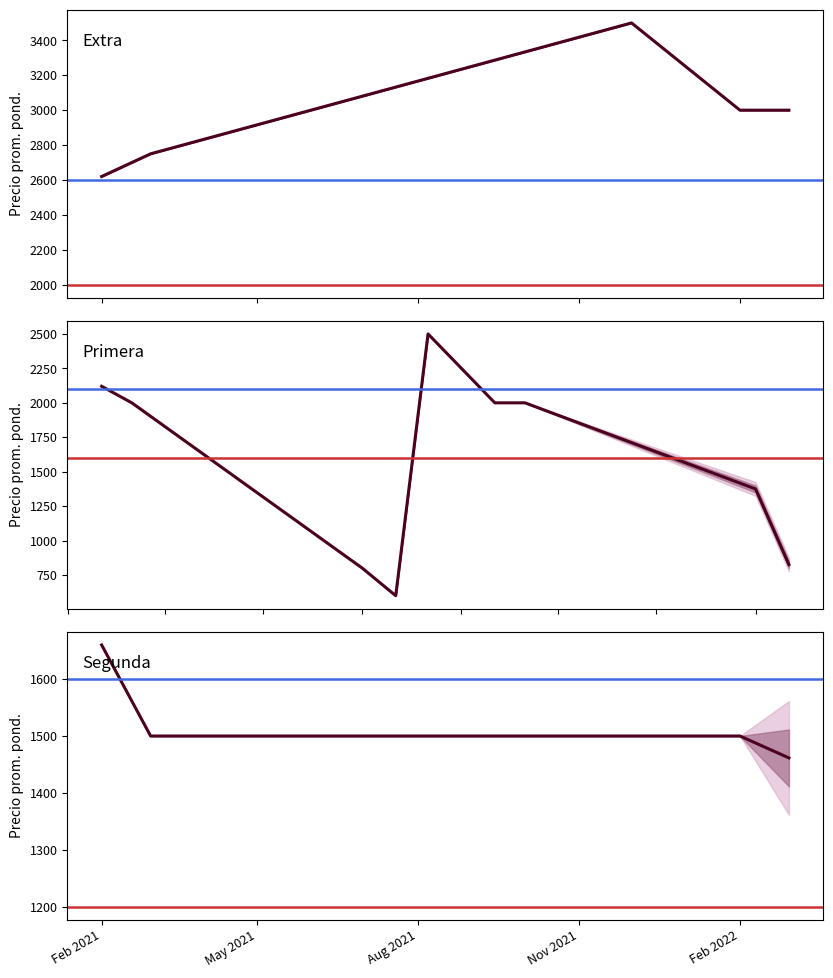

Between 7 and 32, which series saw the biggest shift?

Precio promedio ponderado